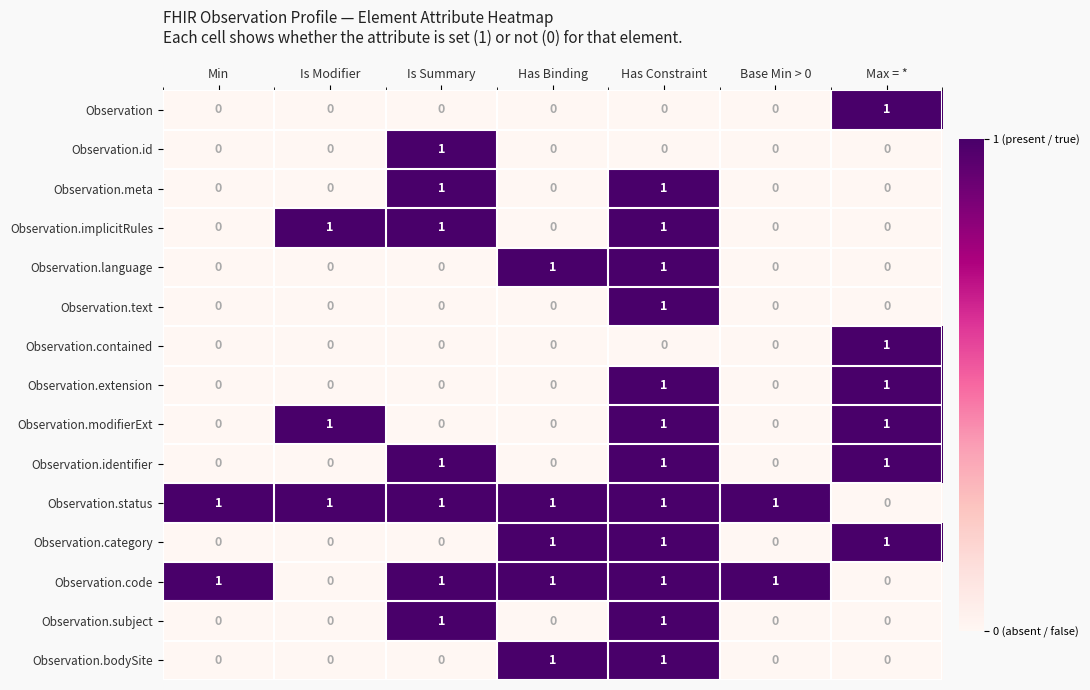

The value of Observation.code at Is Modifier is 0. True or false?

True